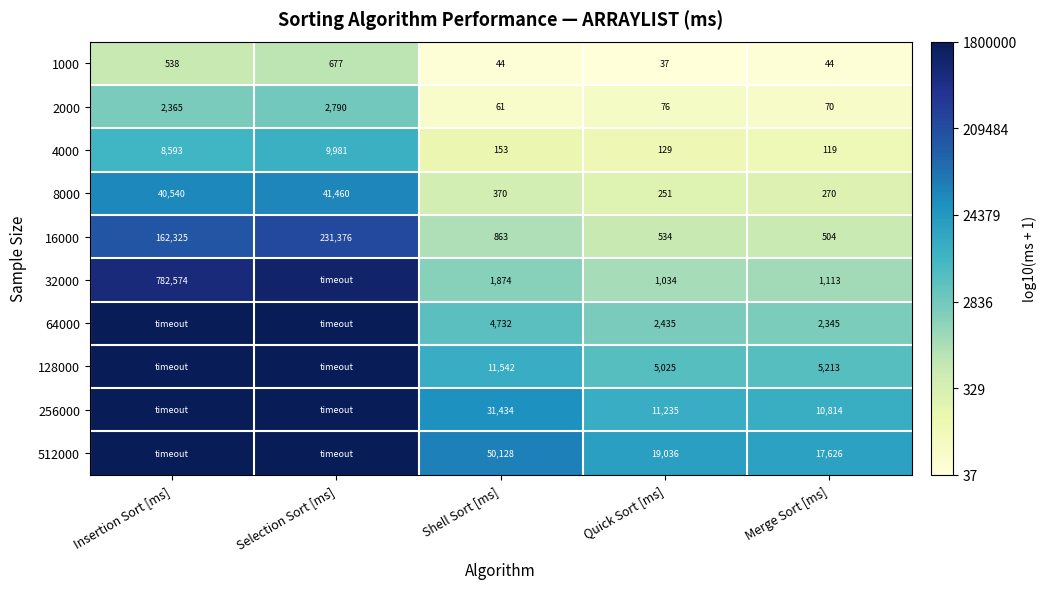

Where is 1000 nearest to the value 357?

Insertion Sort [ms]